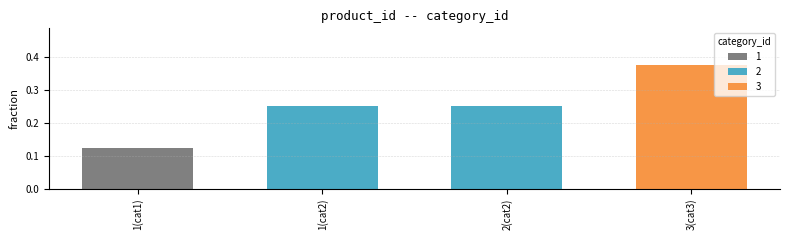

Is it true that the value at 1(cat2) is 0.2?

True